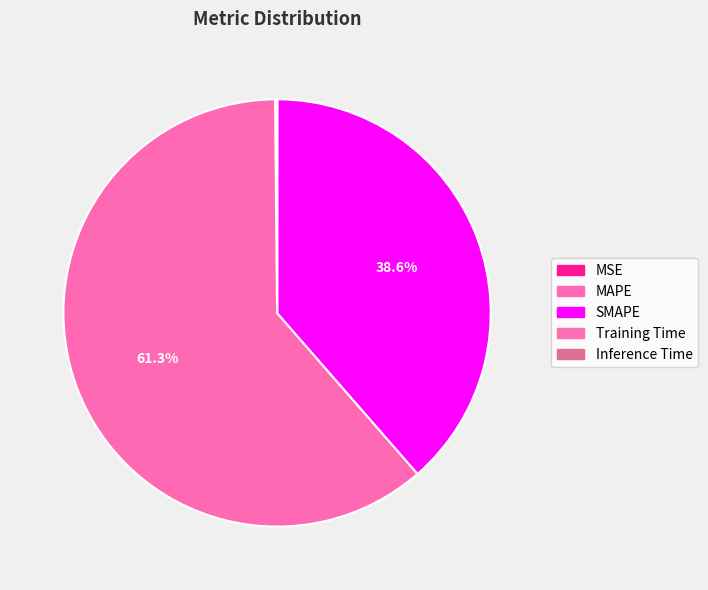

The MAPE slice represents 69% of the pie. True or false?

False